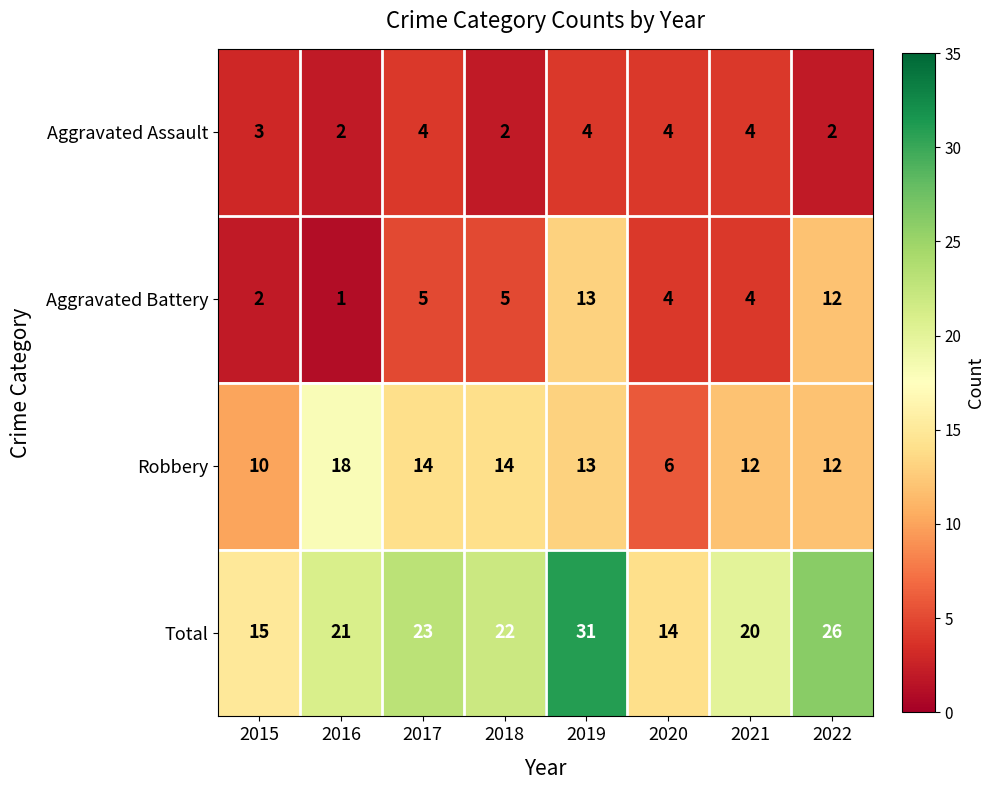

Read the Aggravated Battery value at 2022, to the nearest 10.

10